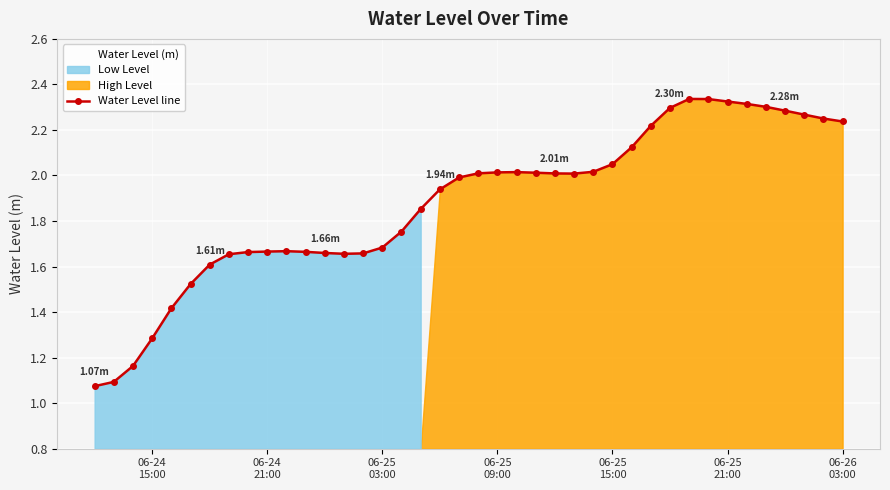

True or false: Water Level line has more than 2 points higher than both neighbors.

True